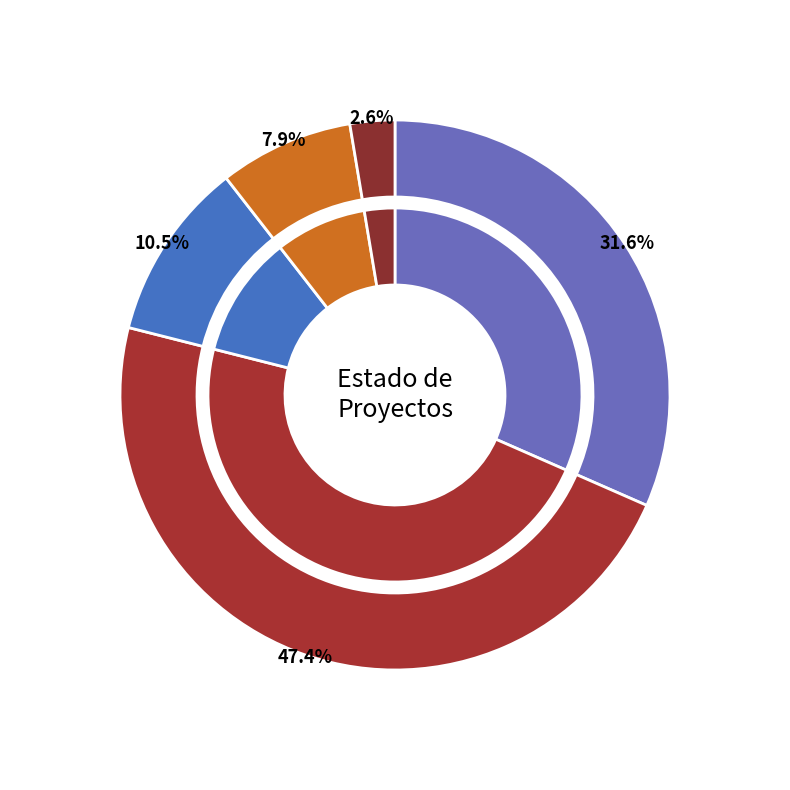

How many slices are in this pie chart?

5